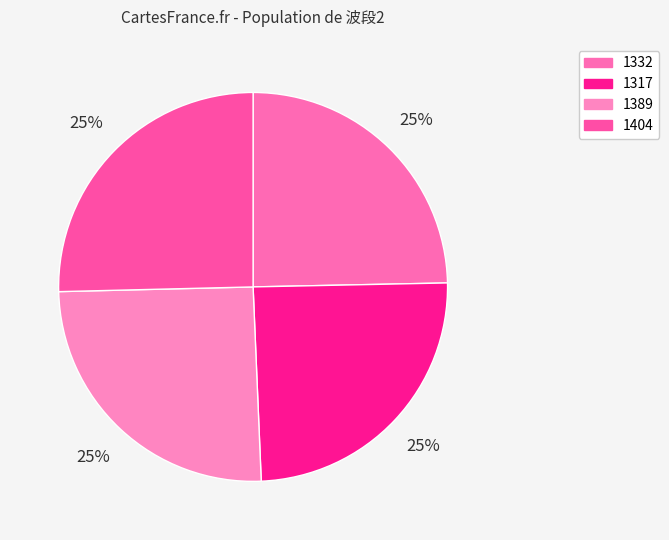

Does any single category account for the majority?

No